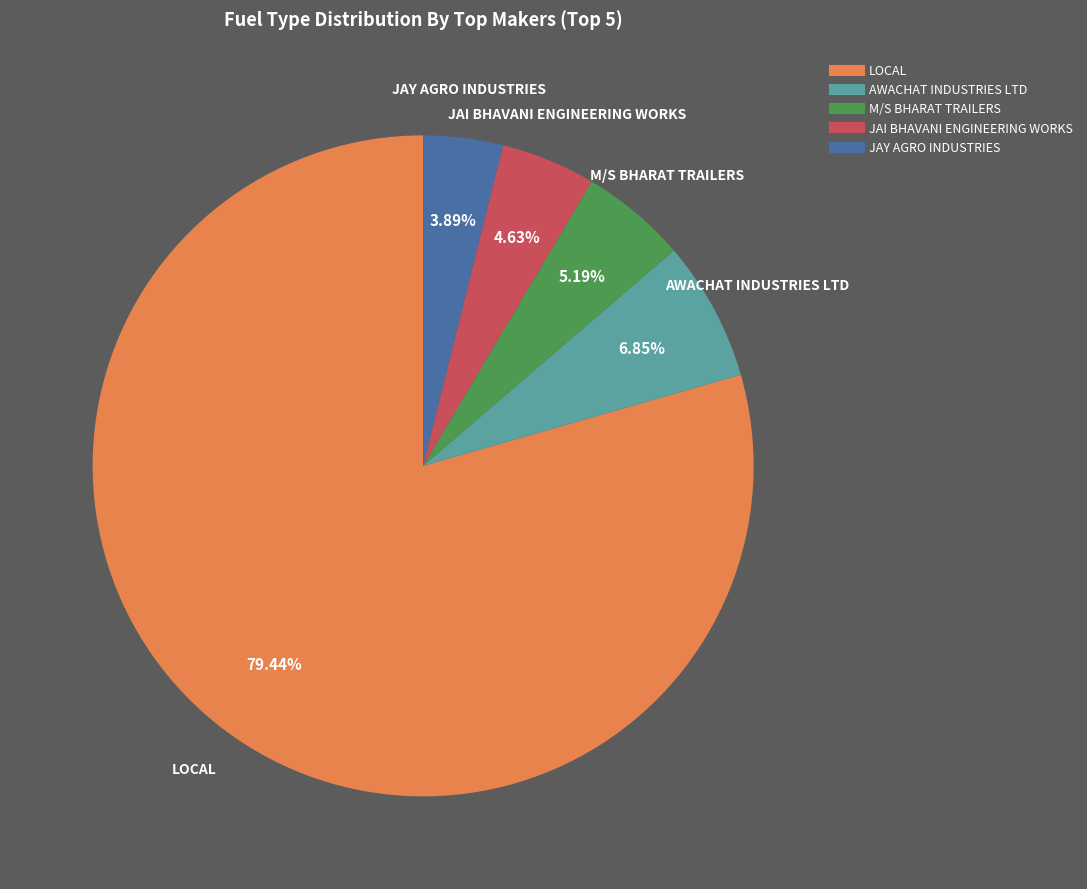

Count the number of slices in the pie.

5